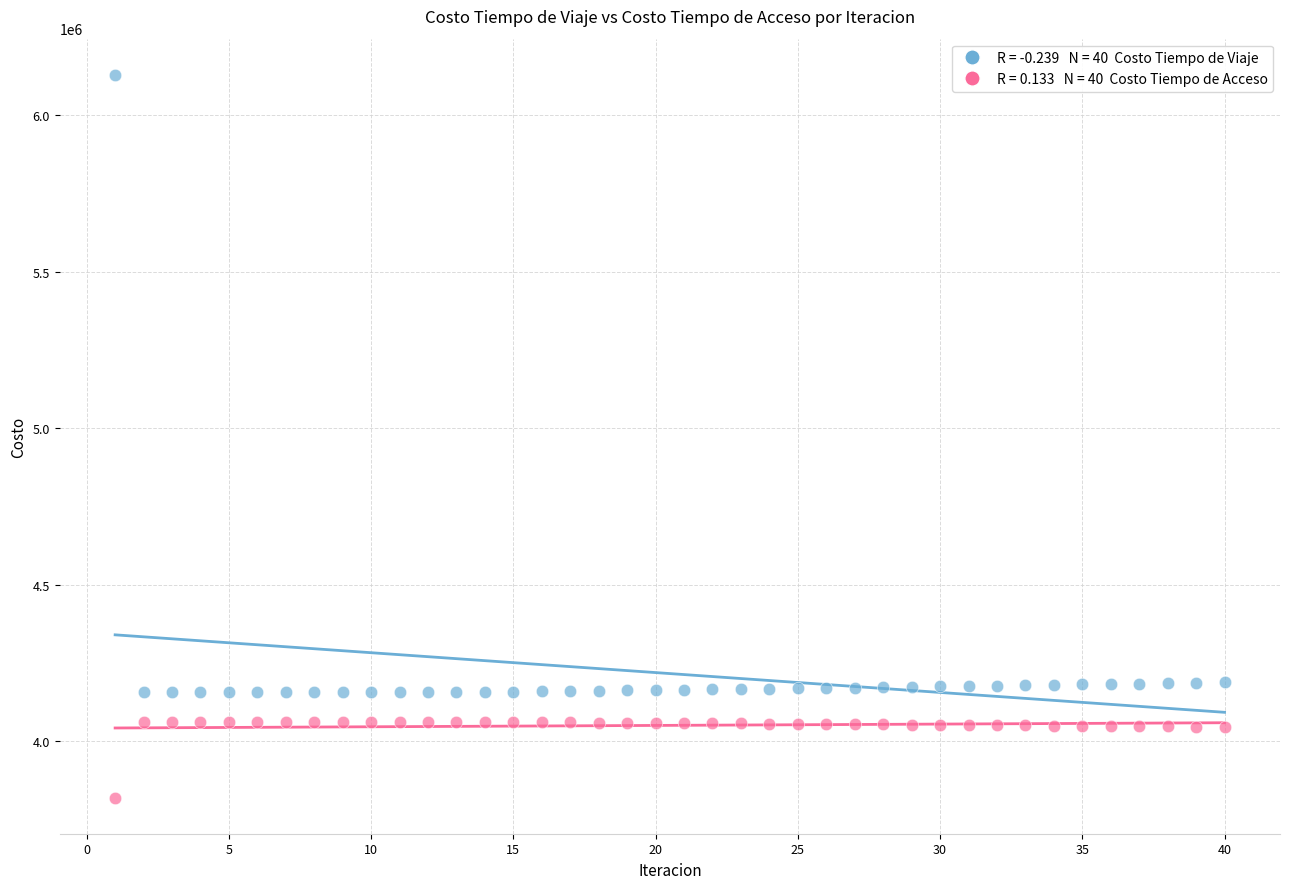

Across all data points, what is the range of Y values (max minus min)?

2309795.6